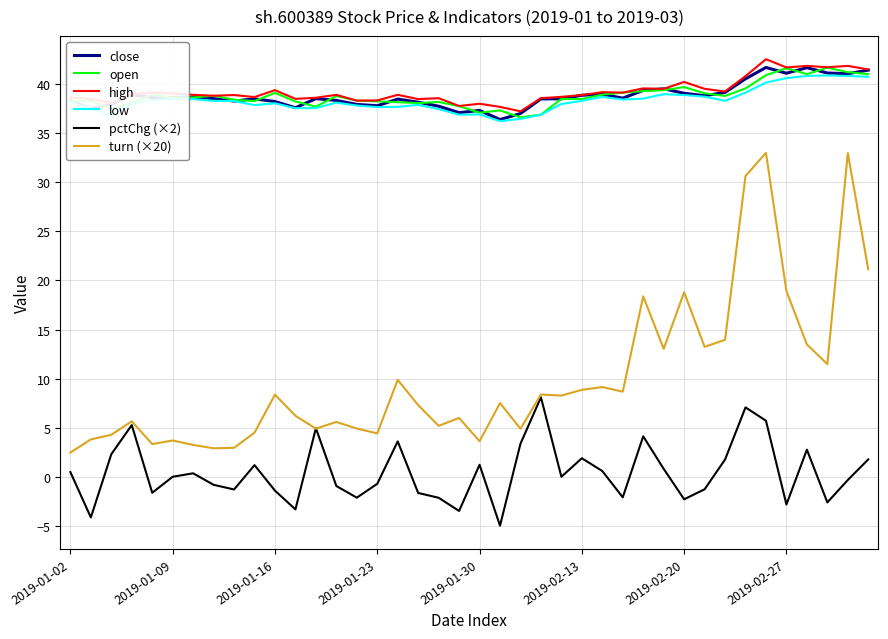

True or false: pctChg (×2) and open cross at least once.

False